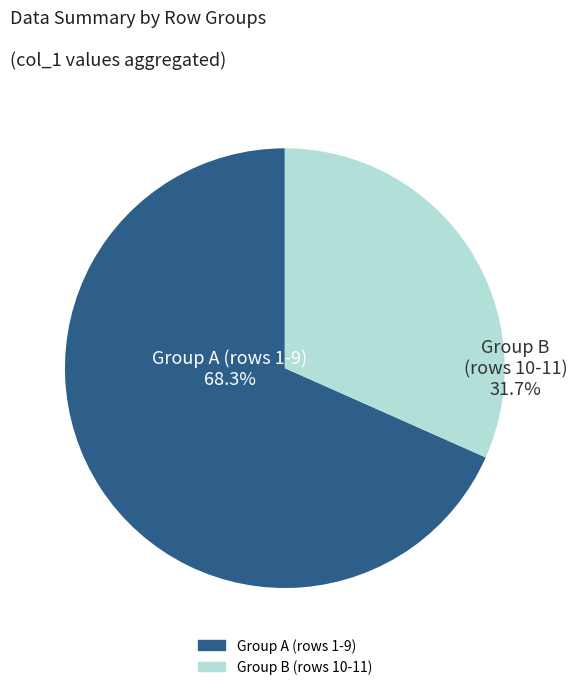

Is there any slice that represents more than half of the pie?

Yes